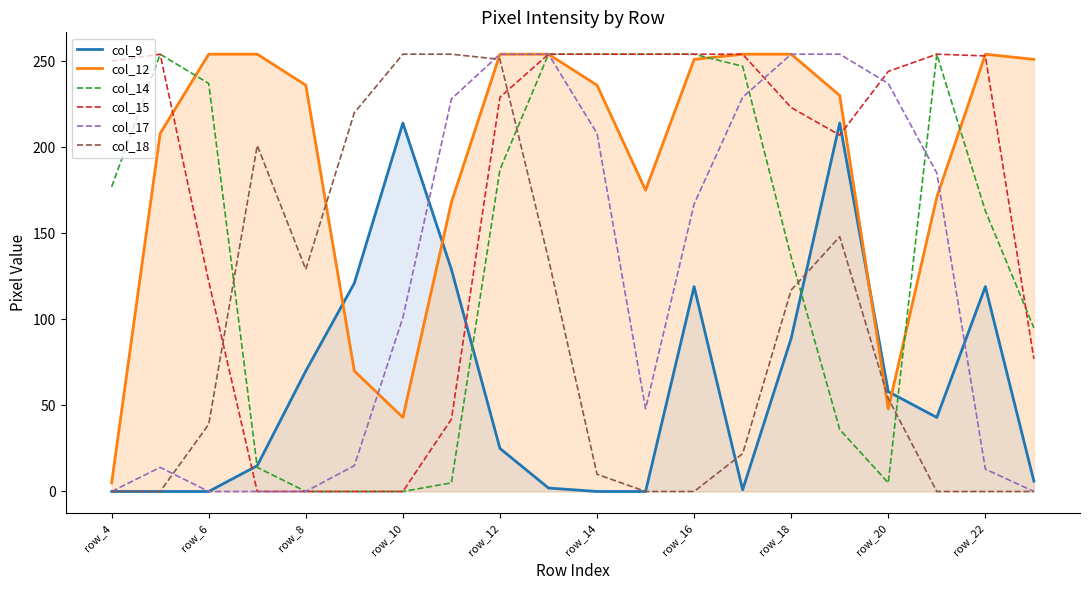

What is the total value across all series at row_14?

962